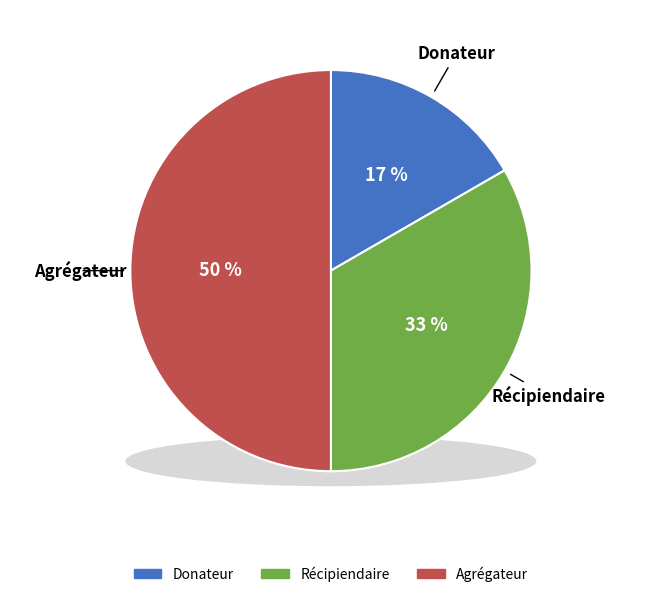

Does Donateur account for over 50% of the chart?

No